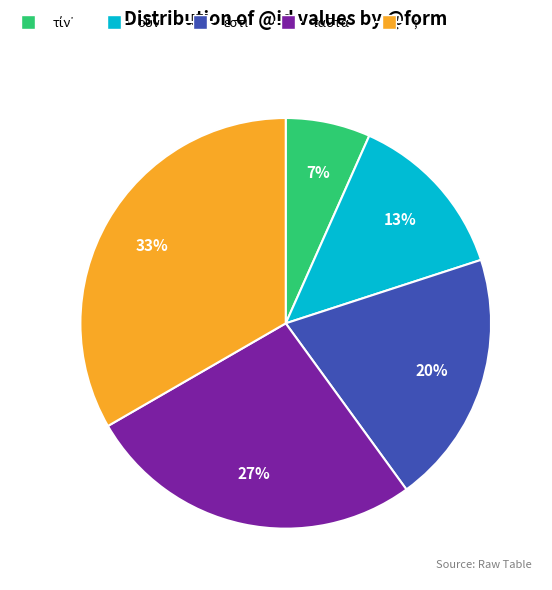

True or false: ; accounts for 33% of the total.

True